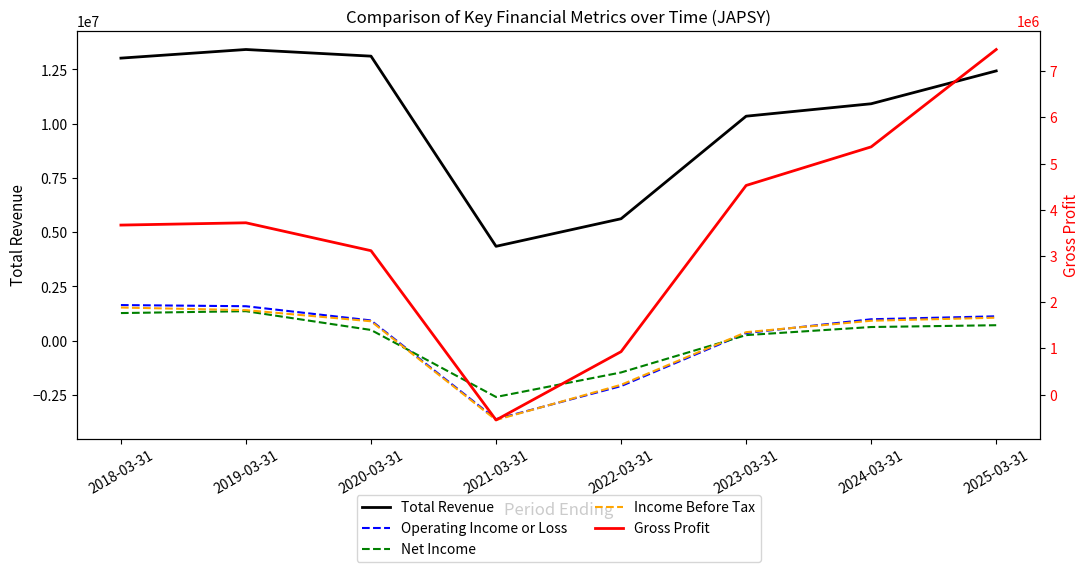

The value of Net Income at 2021-03-31 is -1655011. True or false?

False